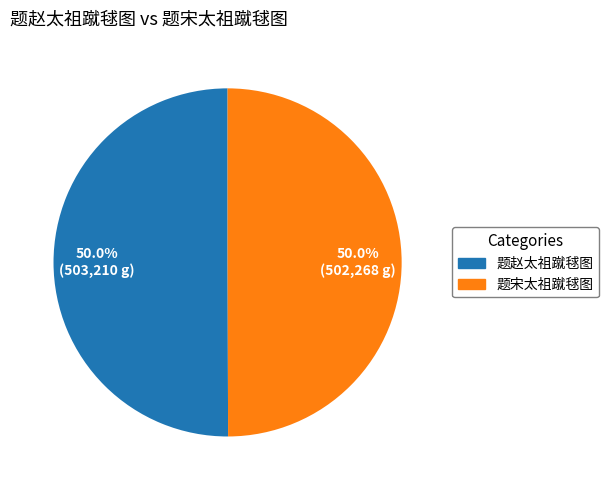

Is it true that 题宋太祖蹴毬图 is 50% of the pie?

True